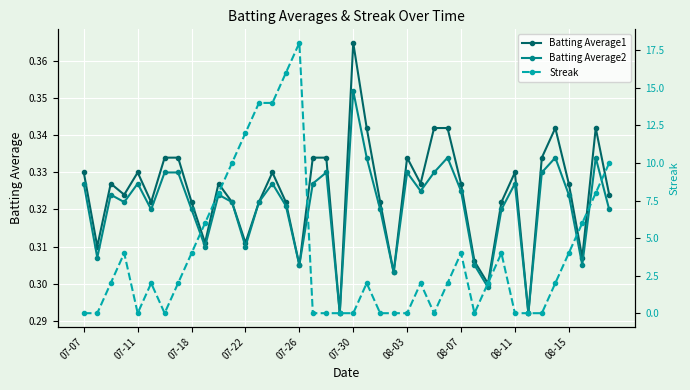

True or false: Batting Average2 and Batting Average1 intersect in this chart.

False